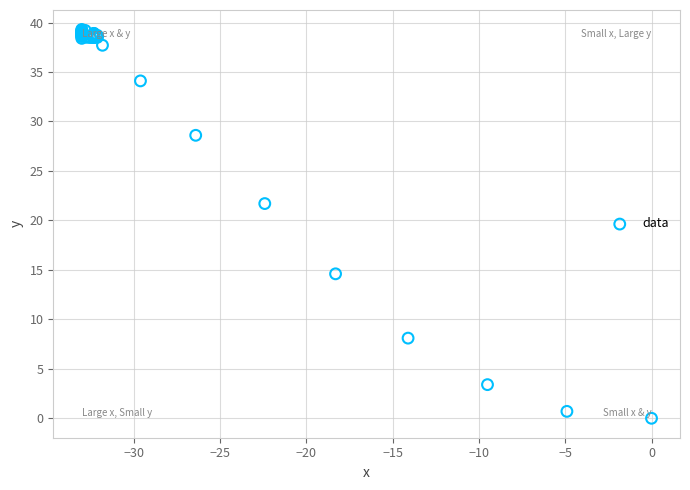

What Y value in the scatter plot is closest to 19?

21.7